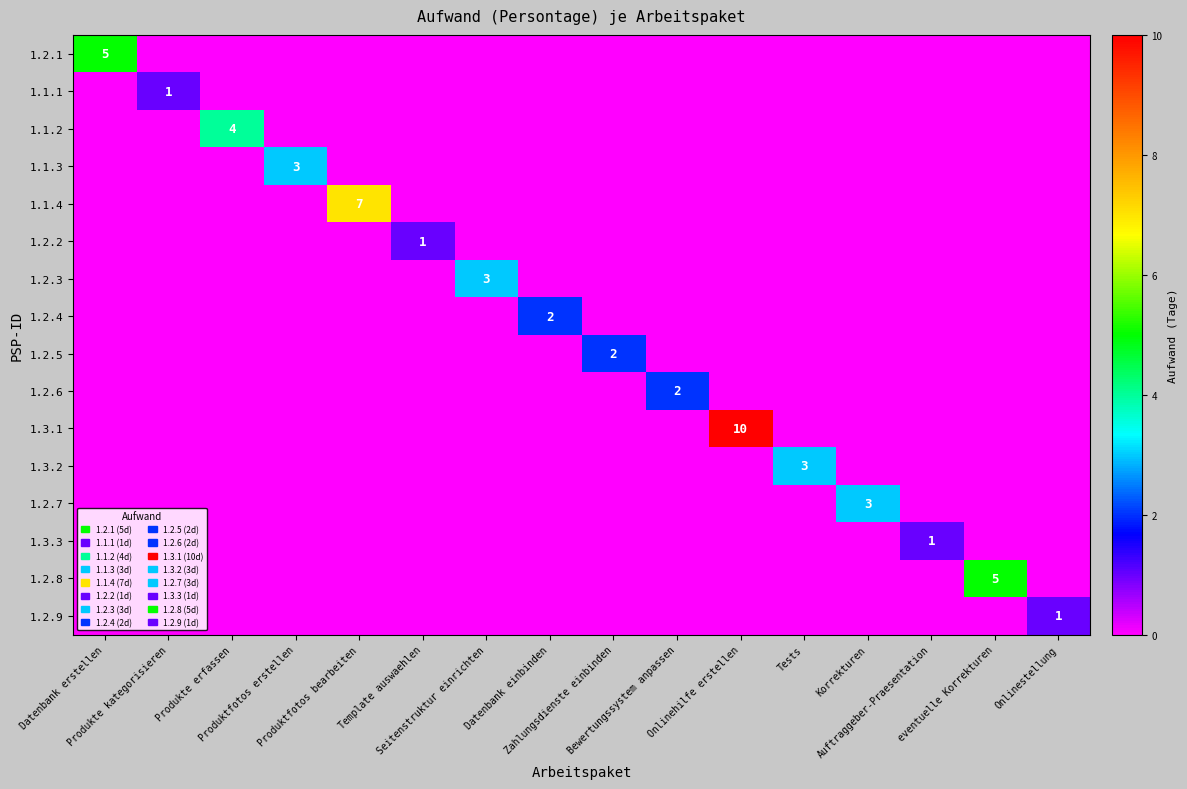

Is the value of 1.2.8 at Onlinestellung greater than the value of 1.3.1 at Bewertungssystem anpassen?

No